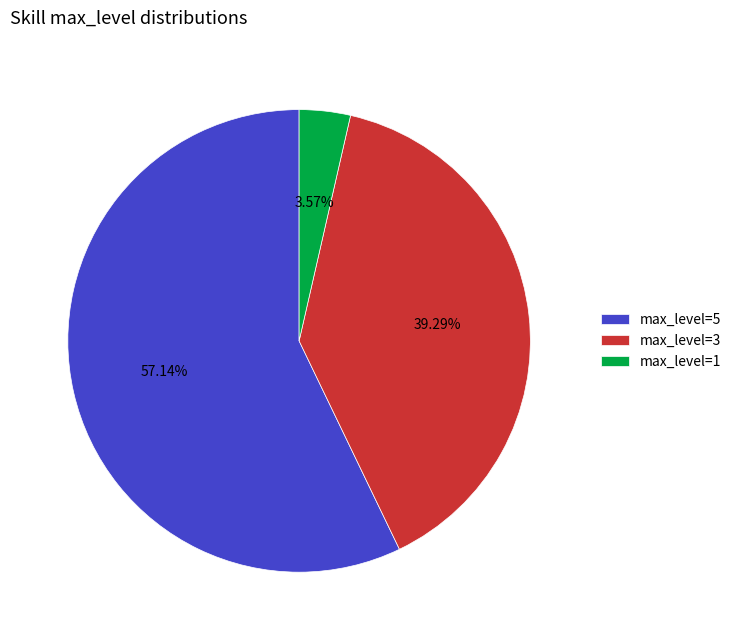

What is the smallest slice in the pie chart?

max_level=1